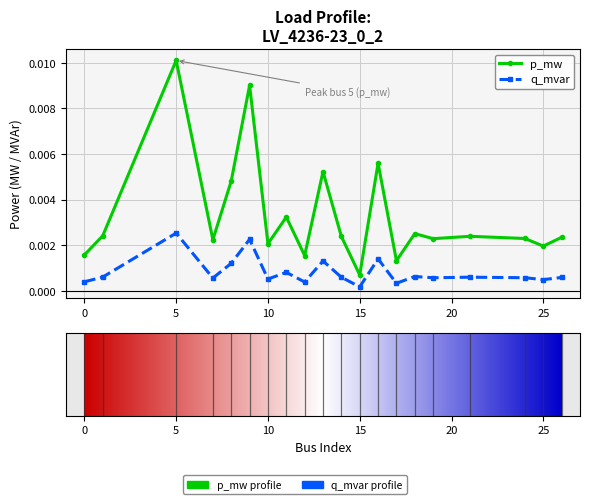

How many lines are shown in the chart?

2